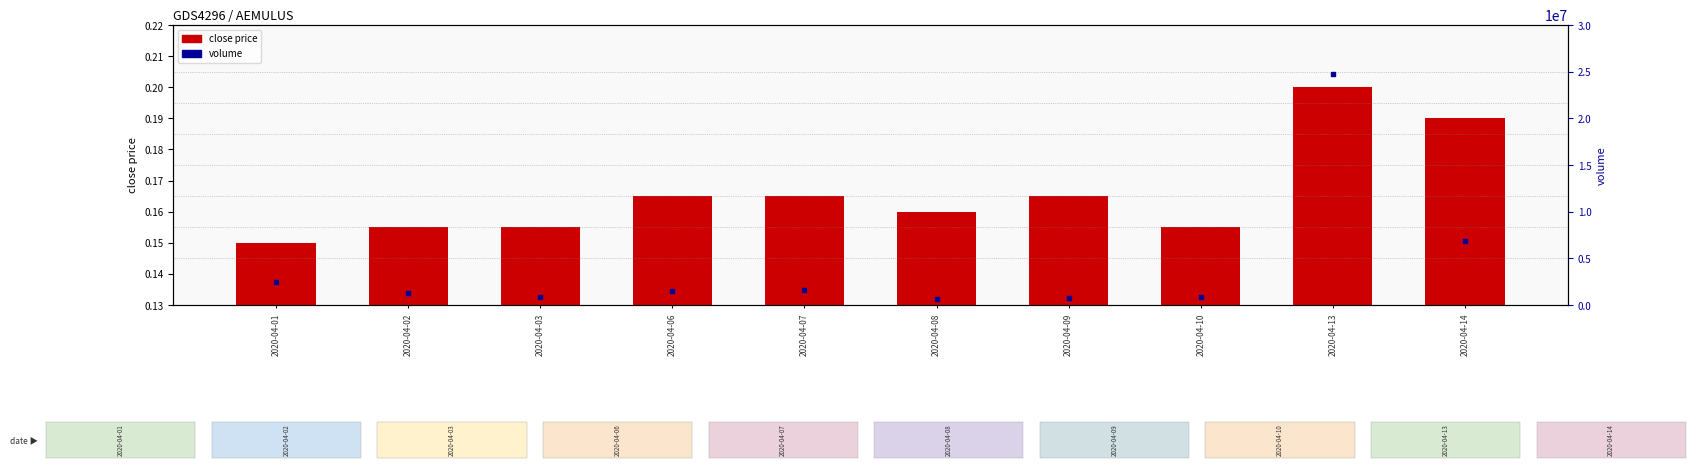

At how many categories does at least one series exceed 20781423?

1